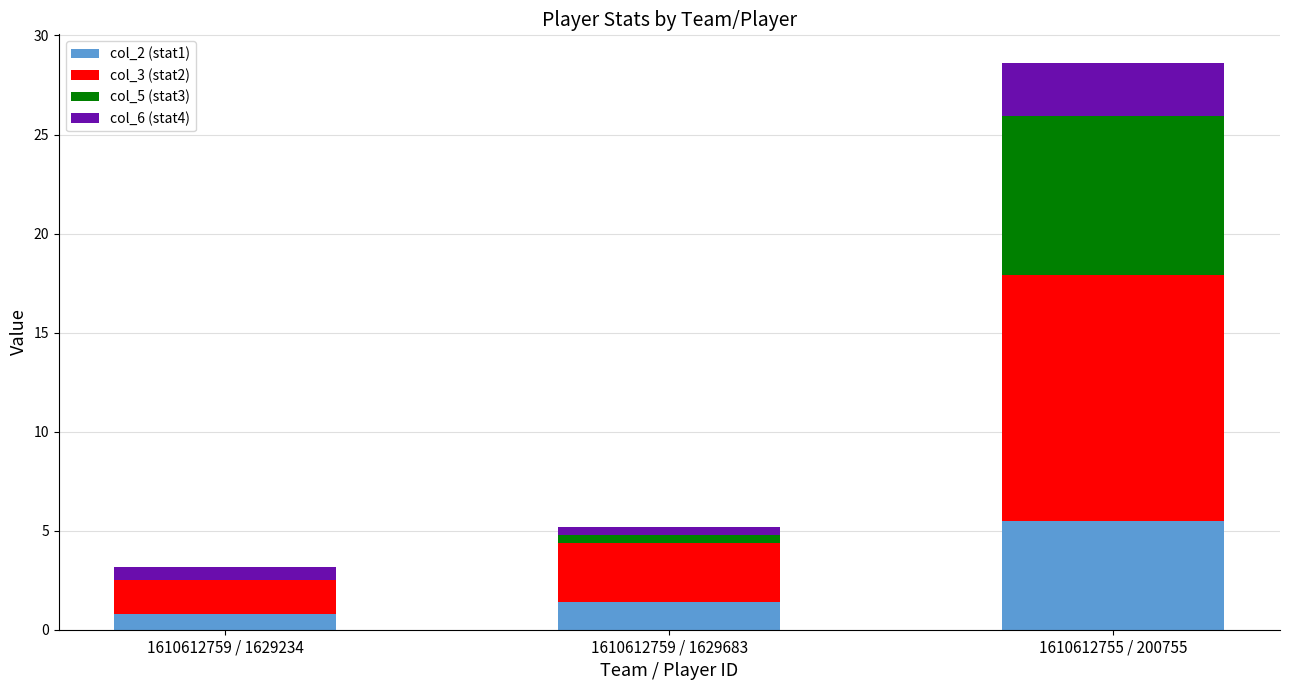

What are all the series names shown in the legend?

col_2 (stat1), col_3 (stat2), col_5 (stat3), col_6 (stat4)